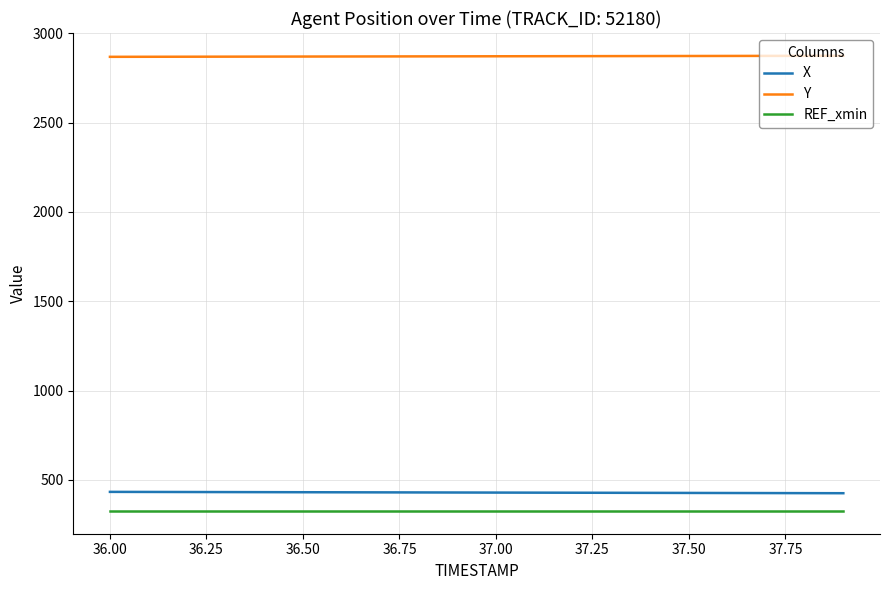

What is the maximum value for X?

432.5